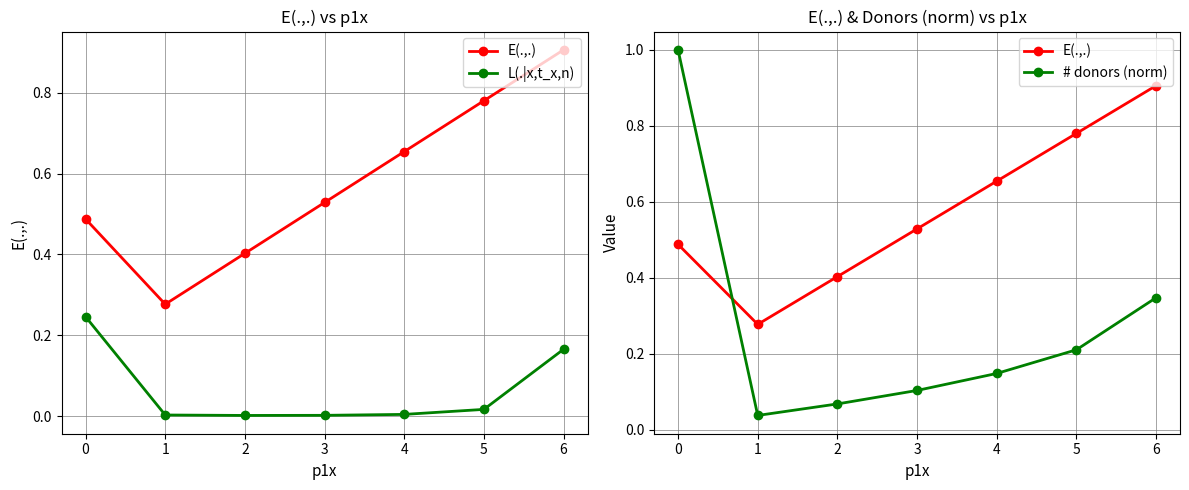

True or false: L(.|x,t_x,n) and E(.,.) cross at least once.

False